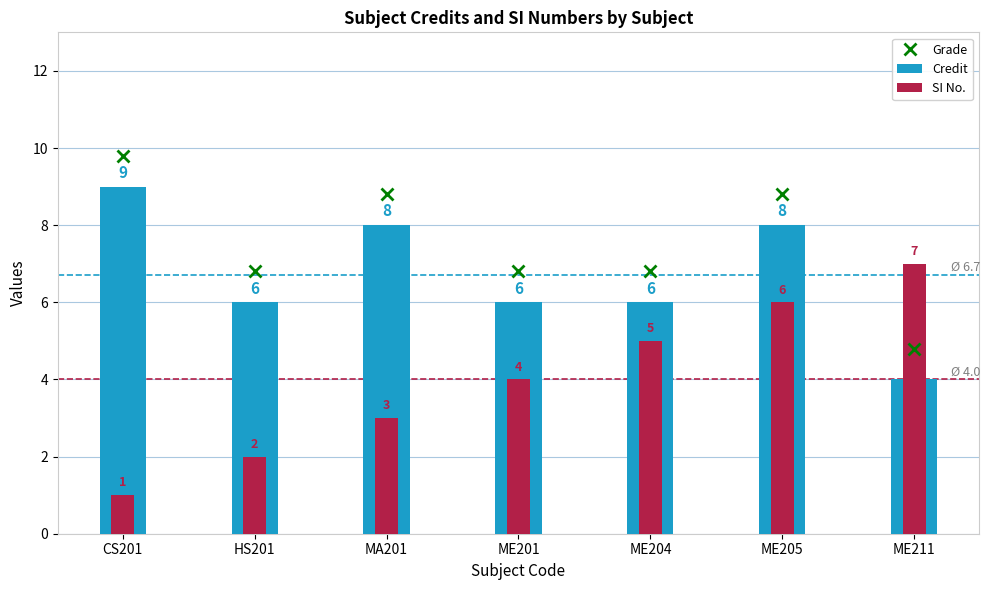

Does the chart contain any negative values?

No